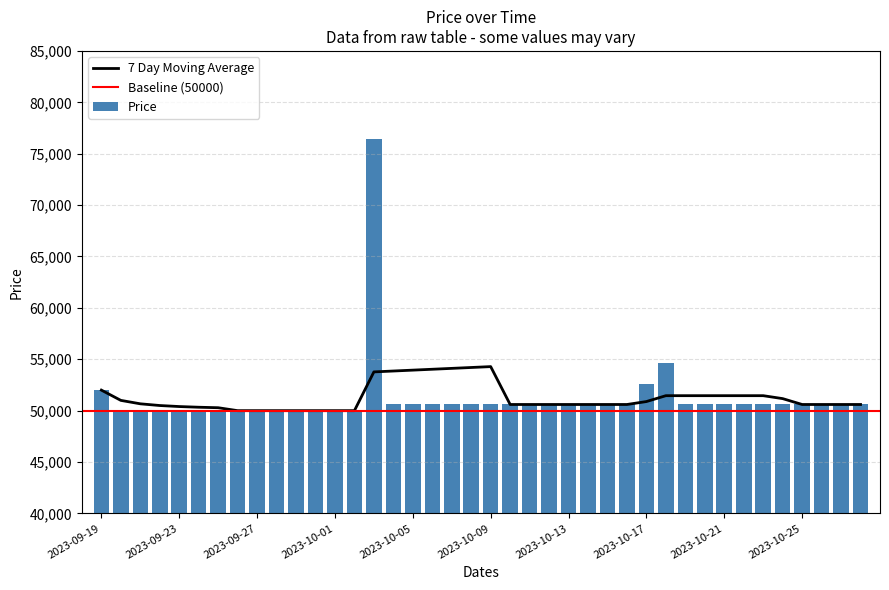

What position from the left is 2023-10-06?

18